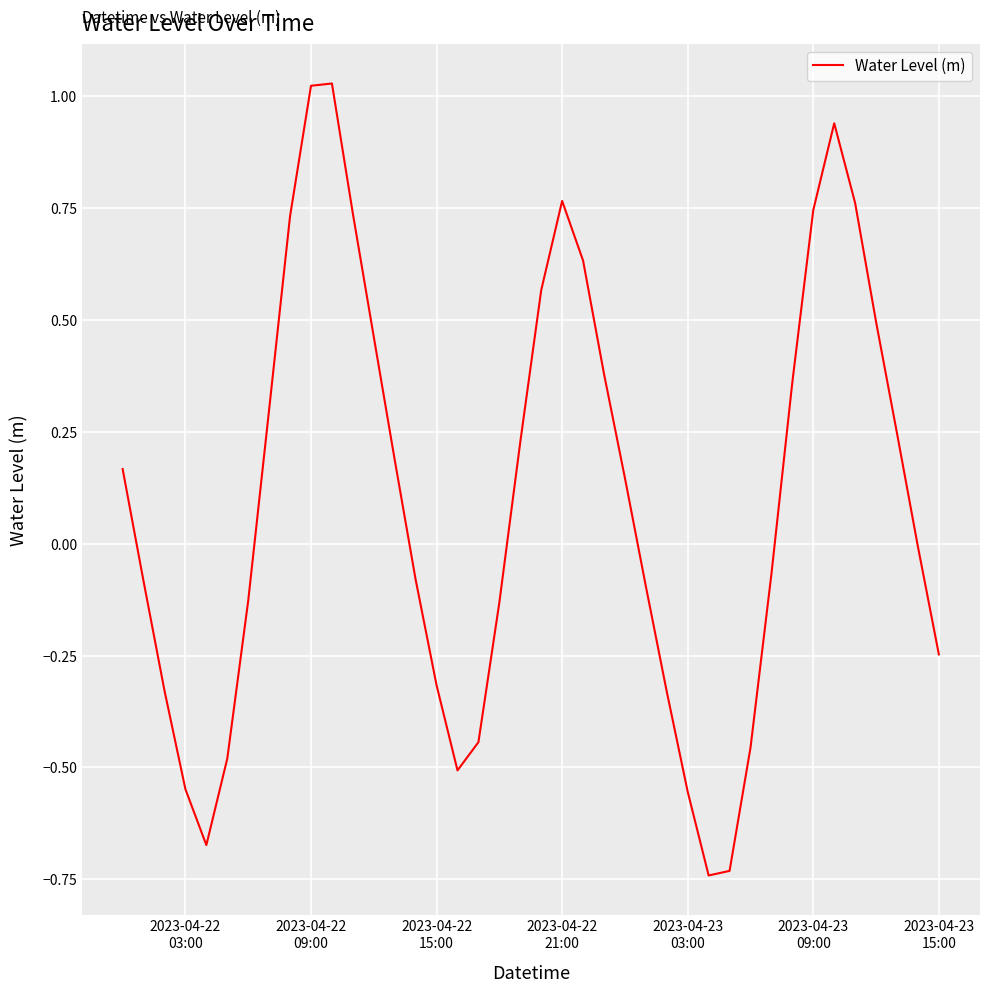

What is the difference between the maximum and minimum values?

1.8